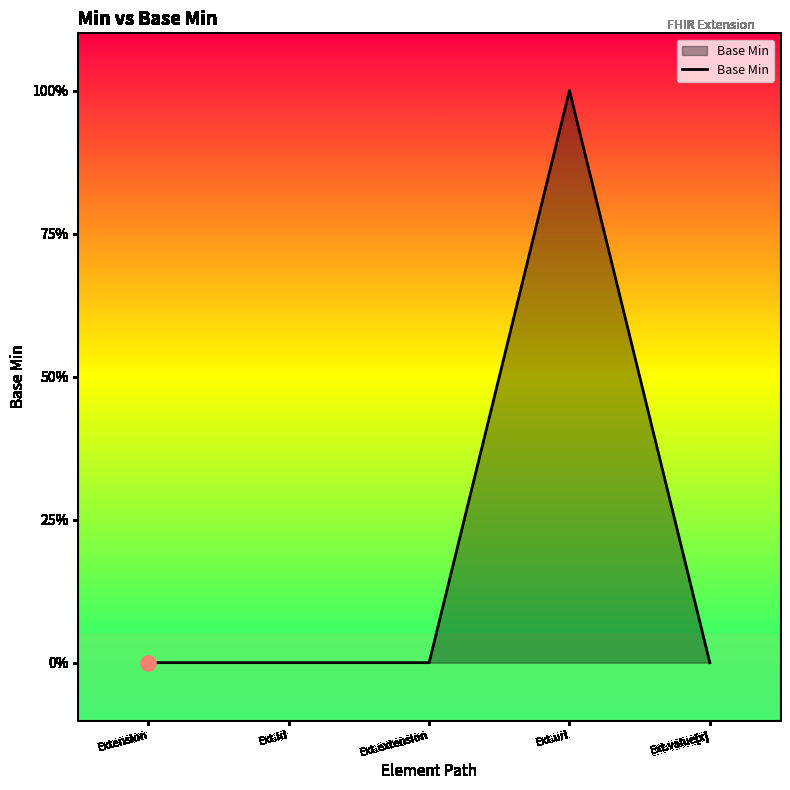

Is this an area chart (filled region under the line)?

Yes